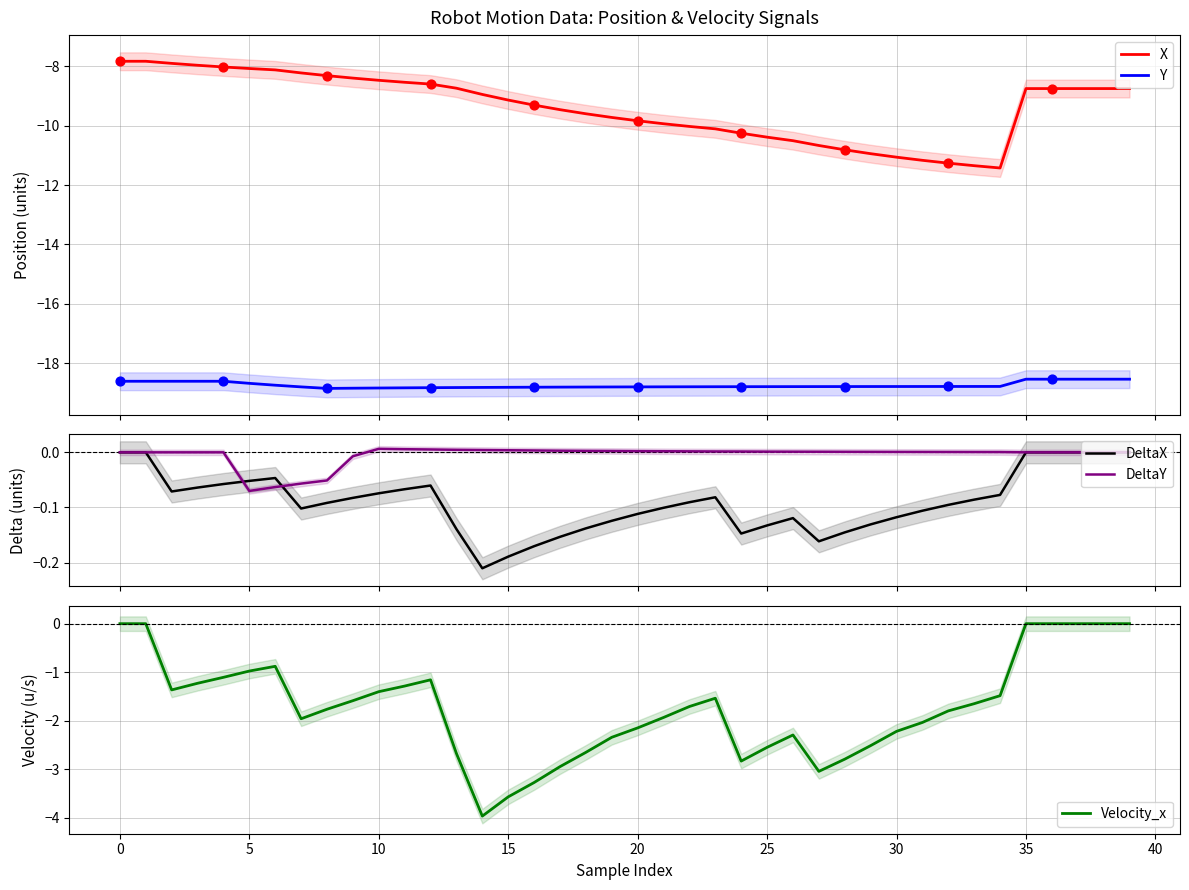

Which series reaches the minimum Y coordinate?

Y